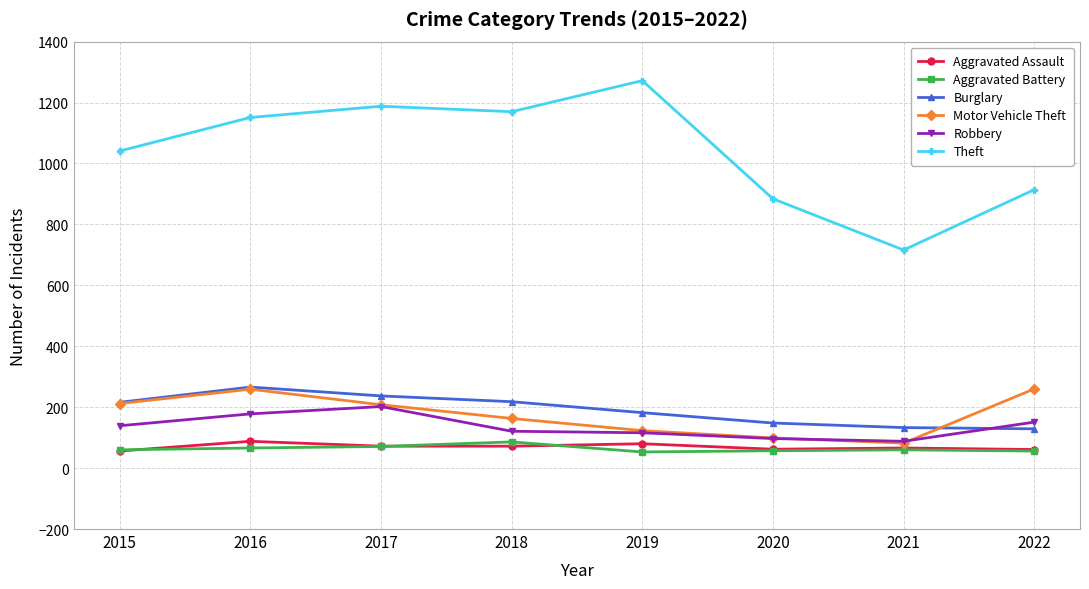

Which series has the largest total across all categories?

Theft